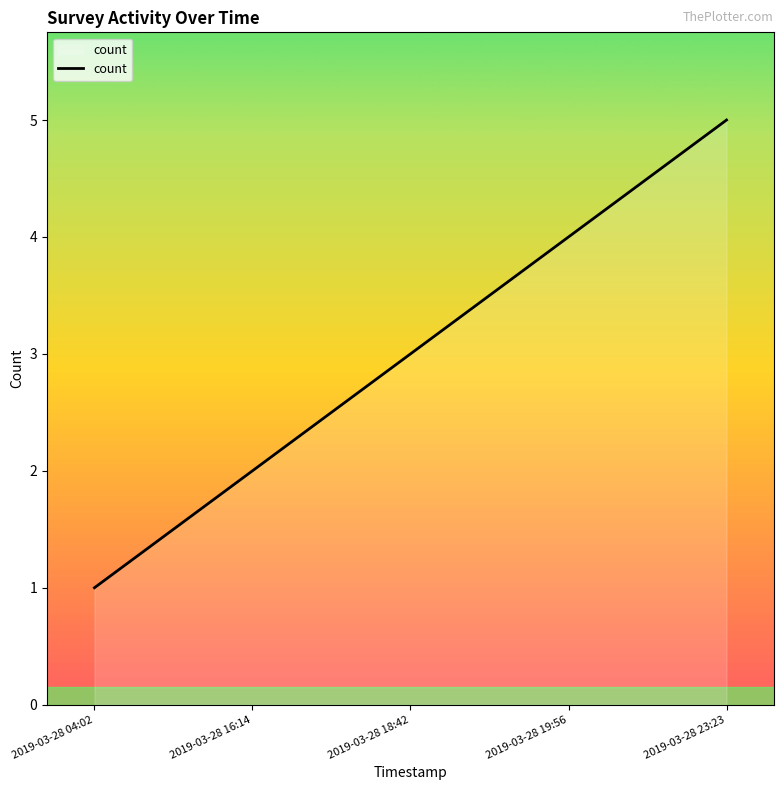

Rank the categories by value from highest to lowest.

2019-03-28 23:23, 2019-03-28 19:56, 2019-03-28 18:42, 2019-03-28 16:14, 2019-03-28 04:02